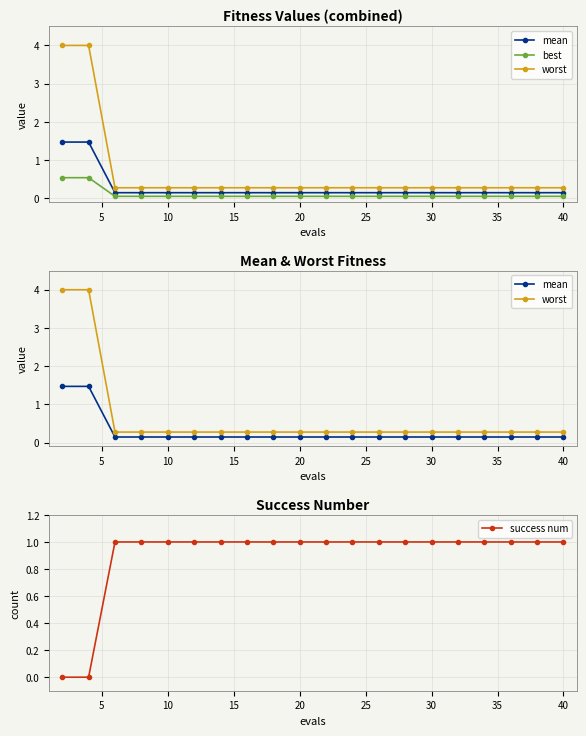

The success num series shows 1 at 30. True or false?

True